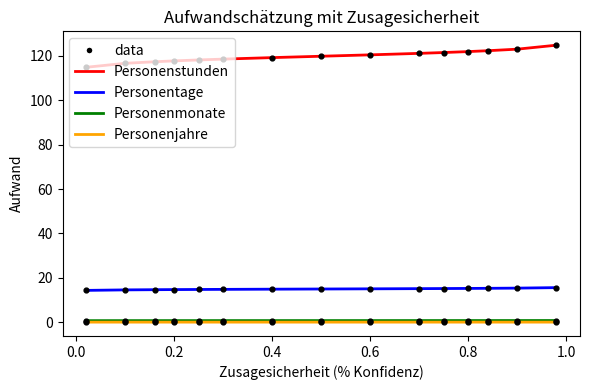

What is the greatest value displayed?

124.8